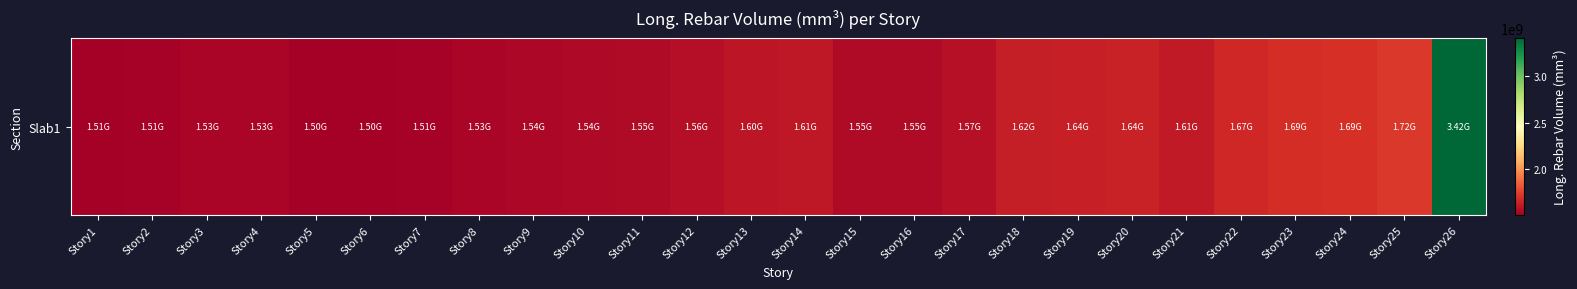

What is the change in value from Story9 to Story16?

+17765039.2